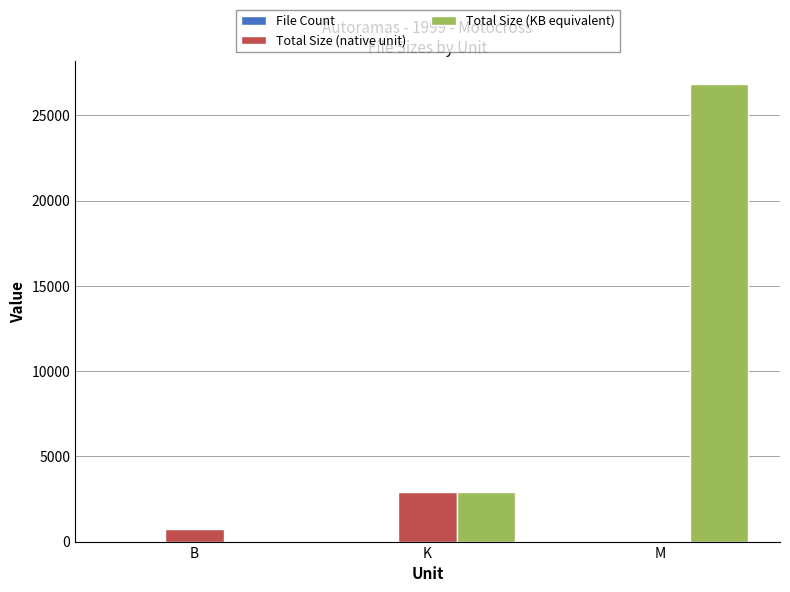

How many data points does each series have?

3